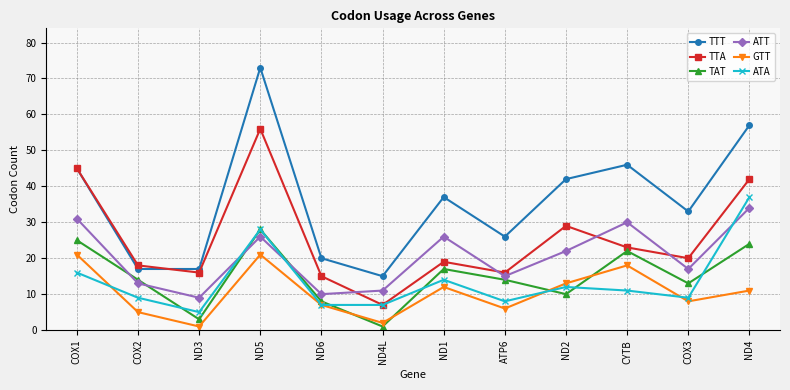

Reading right to left, list all the values displayed in this chart.

TTT: ND4=57	COX3=33	CYTB=46	ND2=42	ATP6=26	ND1=37	ND4L=15	ND6=20	ND5=73	ND3=17	COX2=17	COX1=45
TTA: ND4=42	COX3=20	CYTB=23	ND2=29	ATP6=16	ND1=19	ND4L=7	ND6=15	ND5=56	ND3=16	COX2=18	COX1=45
TAT: ND4=24	COX3=13	CYTB=22	ND2=10	ATP6=14	ND1=17	ND4L=1	ND6=8	ND5=28	ND3=3	COX2=14	COX1=25
ATT: ND4=34	COX3=17	CYTB=30	ND2=22	ATP6=15	ND1=26	ND4L=11	ND6=10	ND5=26	ND3=9	COX2=13	COX1=31
GTT: ND4=11	COX3=8	CYTB=18	ND2=13	ATP6=6	ND1=12	ND4L=2	ND6=7	ND5=21	ND3=1	COX2=5	COX1=21
ATA: ND4=37	COX3=9	CYTB=11	ND2=12	ATP6=8	ND1=14	ND4L=7	ND6=7	ND5=28	ND3=5	COX2=9	COX1=16